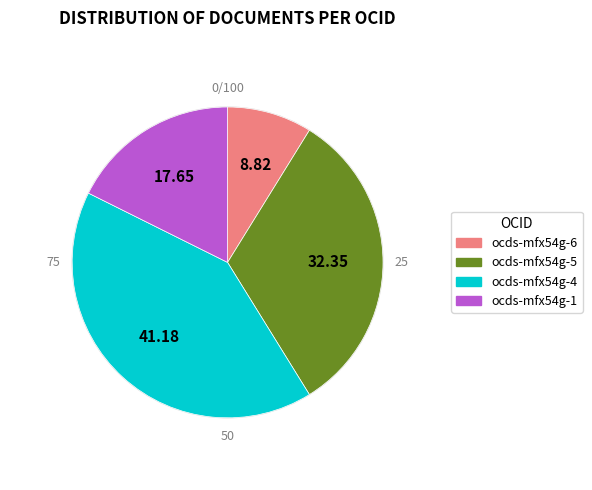

Which category has the smallest portion of the pie?

ocds-mfx54g-6